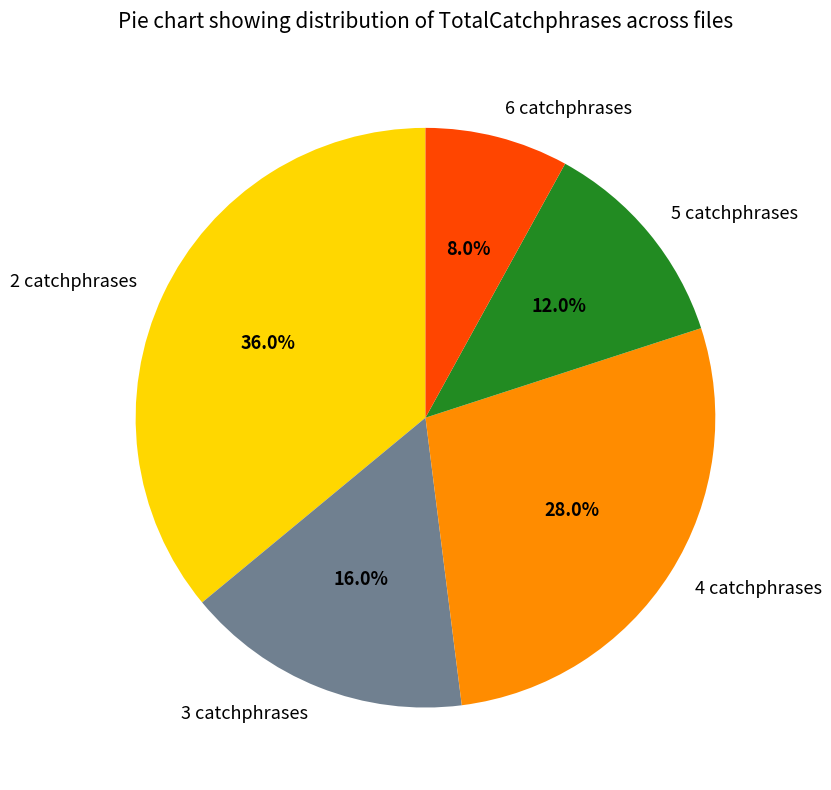

Rank the categories by value from lowest to highest.

6 catchphrases, 5 catchphrases, 3 catchphrases, 4 catchphrases, 2 catchphrases